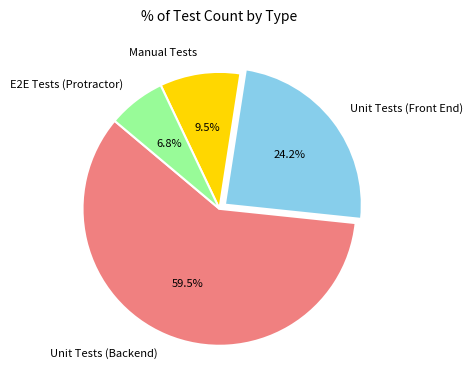

Which slice is the largest?

Unit Tests (Backend)